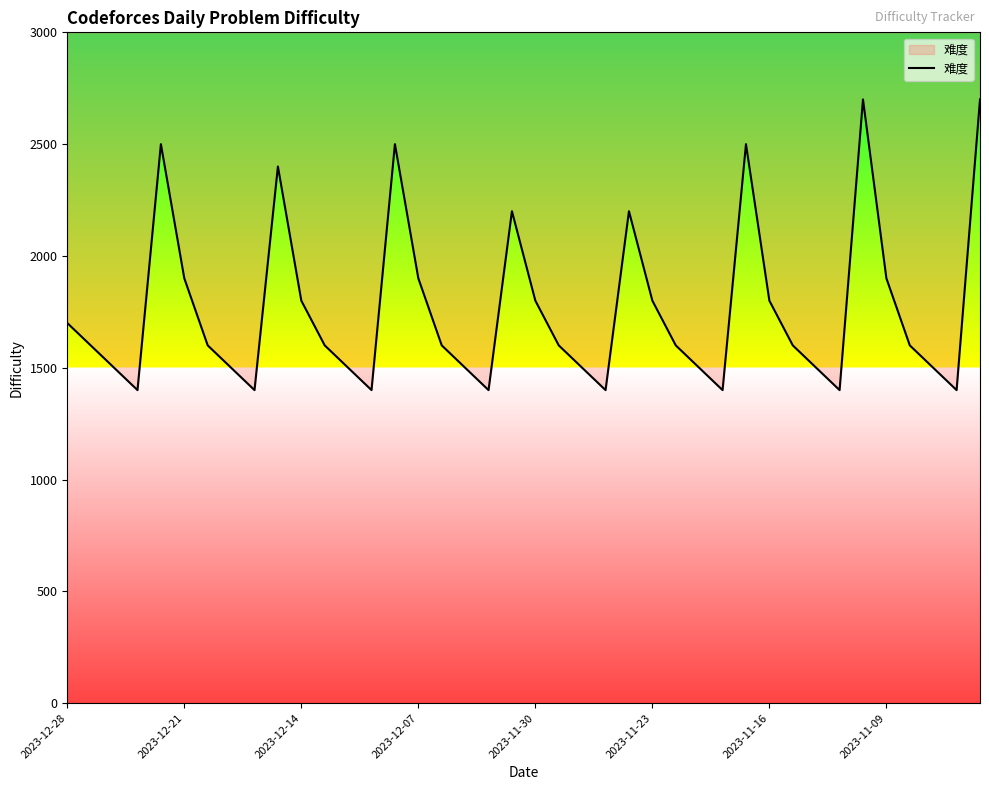

Does the chart display data point markers on the line(s)?

No